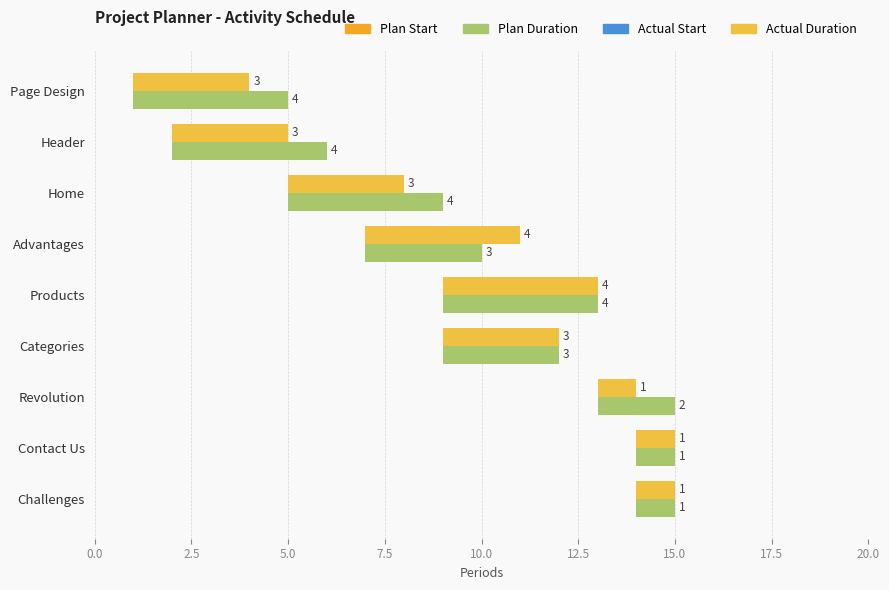

How many data points in Plan Duration are above 3?

4